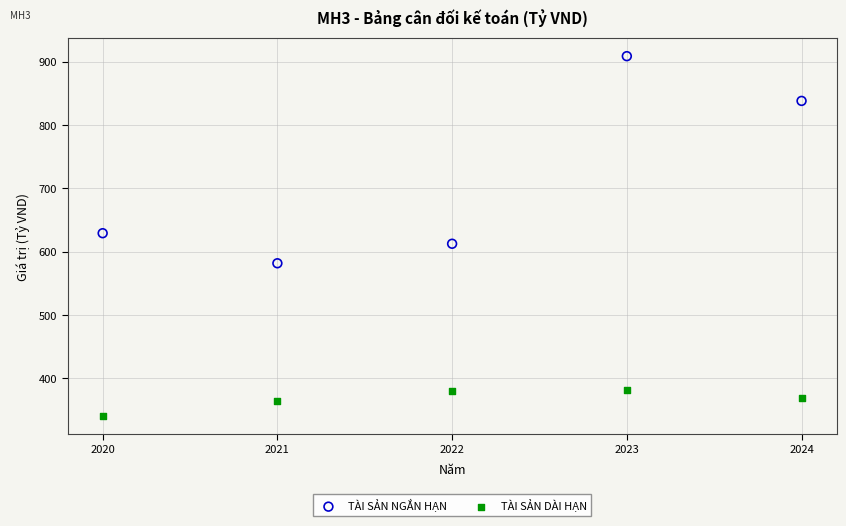

Which series reaches the minimum Y coordinate?

TÀI SẢN DÀI HẠN